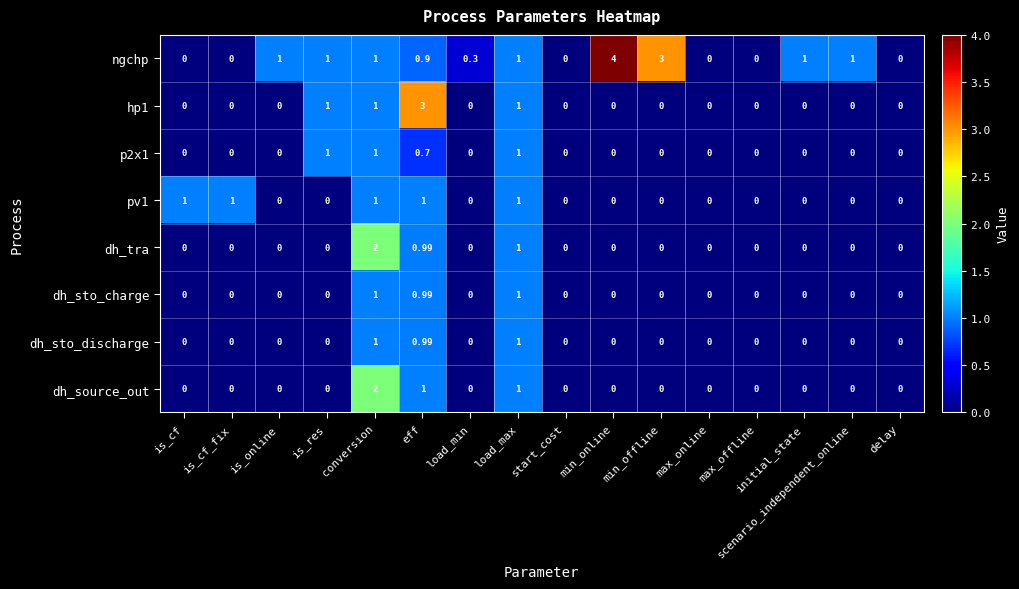

Which series has the widest spread of values?

ngchp